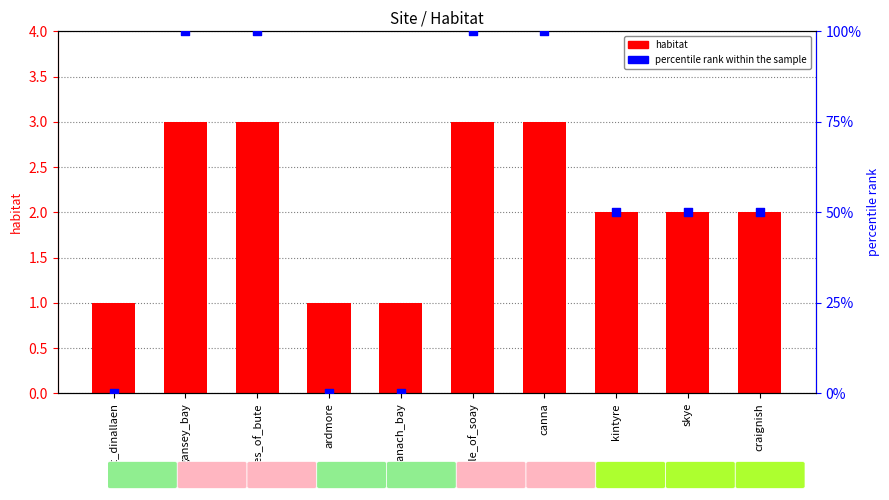

At which category is the sum across all series the highest?

gansey_bay